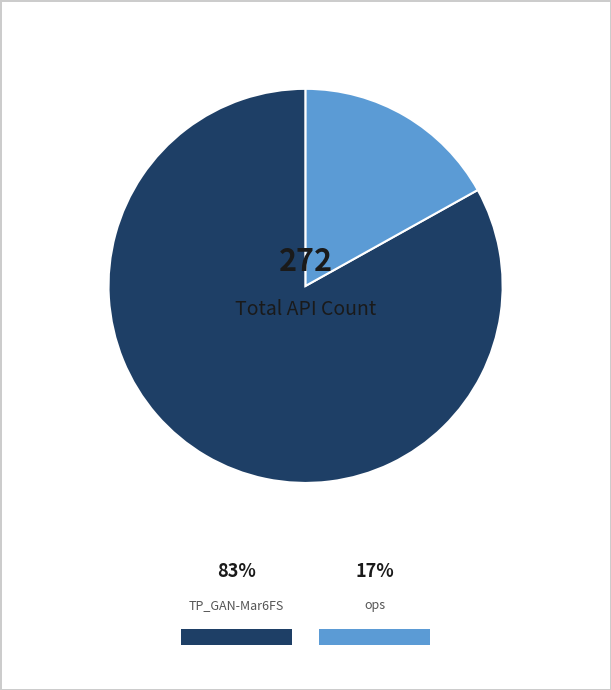

How many segments does this pie chart have?

2